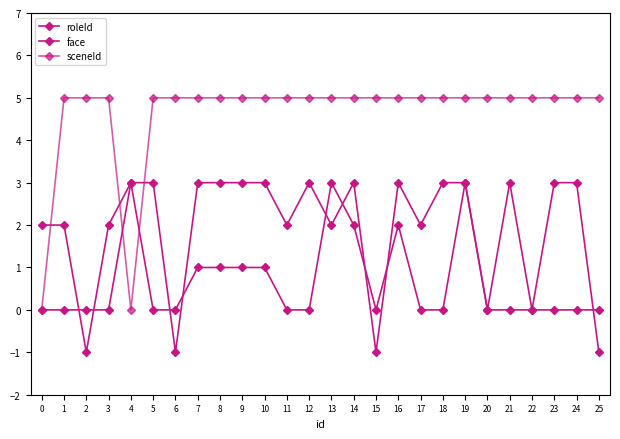

Is the value of sceneId at 18 greater than the value of roleId at 0?

Yes